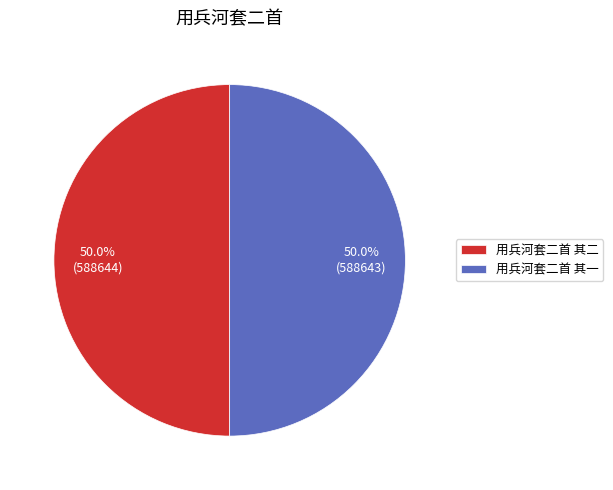

How much of the chart is everything except 用兵河套二首 其一?

50.0%